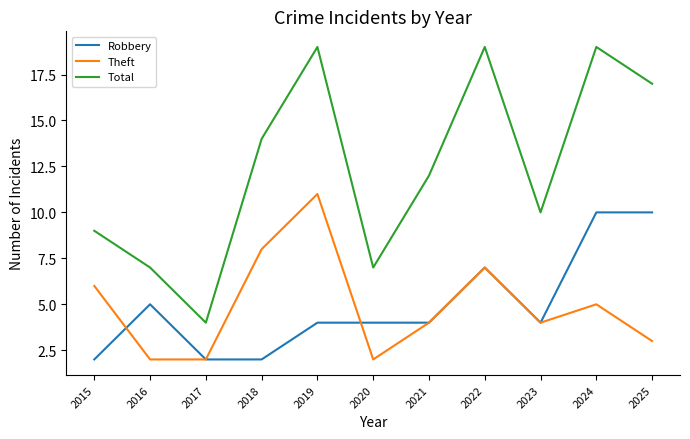

The value of Total at 2024 is 19. True or false?

True